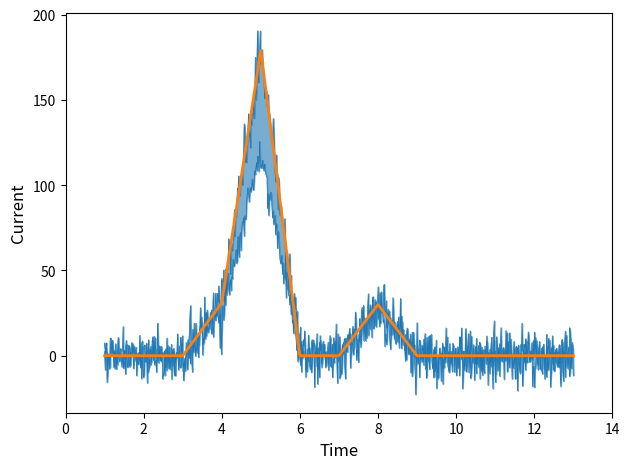

Which has a higher value, 10 or 8?

8